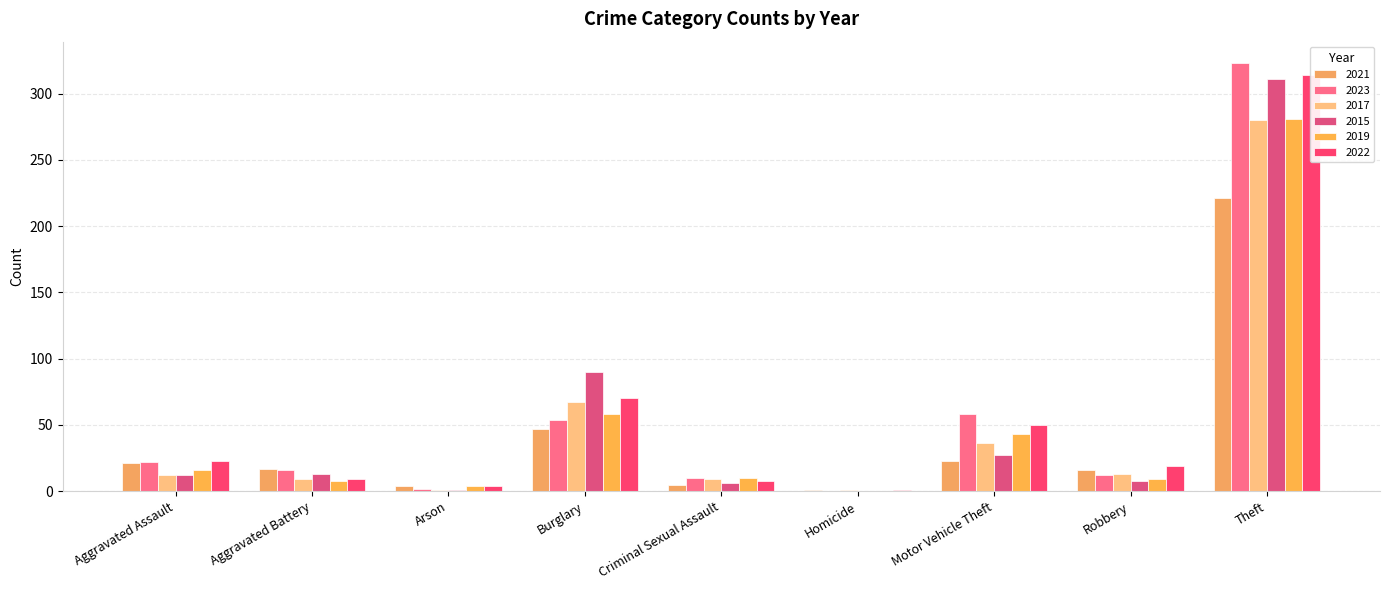

Where does the 2022 series first go above 23?

Burglary